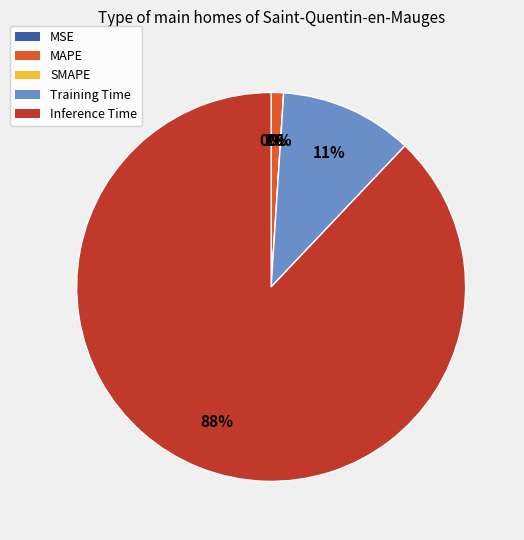

To the nearest percent, what portion does Training Time represent?

11%